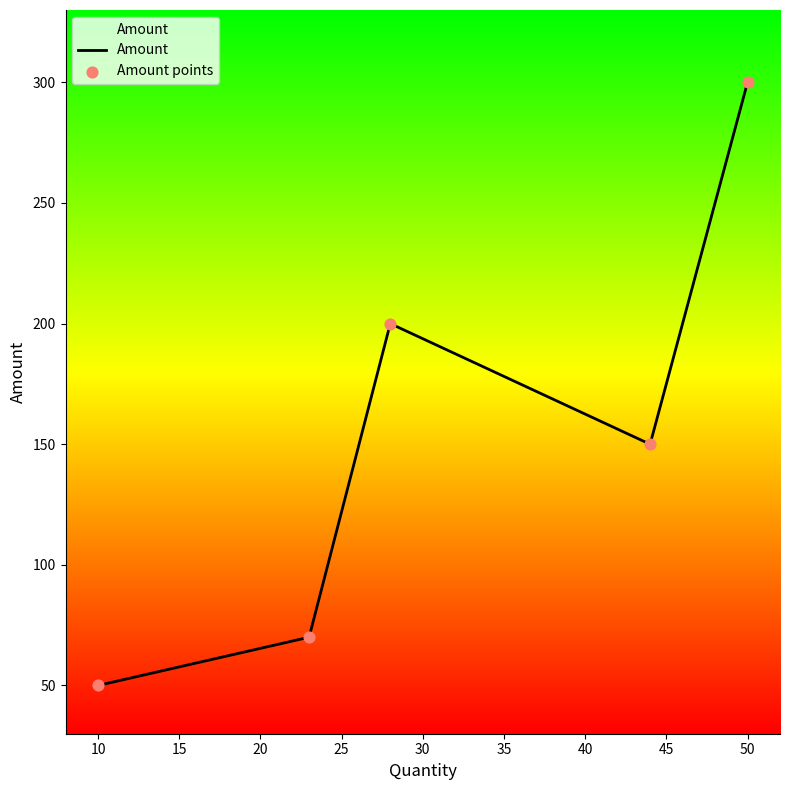

How many interior local valleys (lower than both neighbors) does the data have?

1